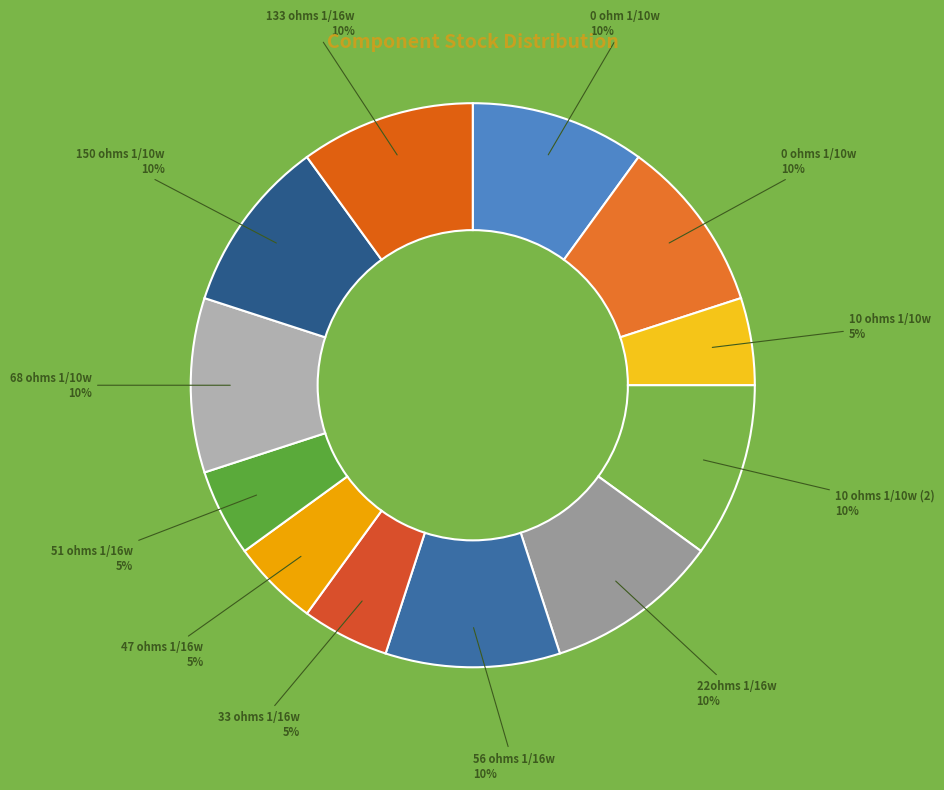

Count the number of slices in the pie.

12